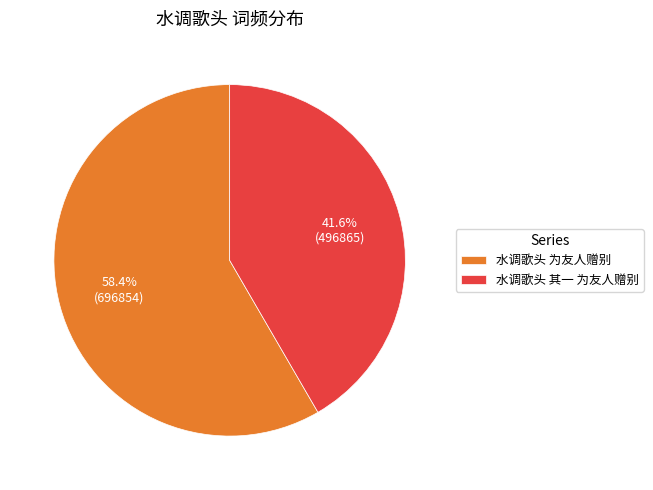

Which slice is the largest?

水调歌头 为友人赠别